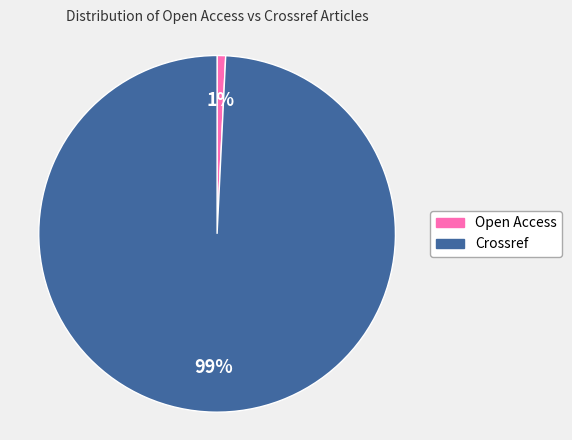

To the nearest percent, what is the difference between the largest and smallest slice percentages?

98%